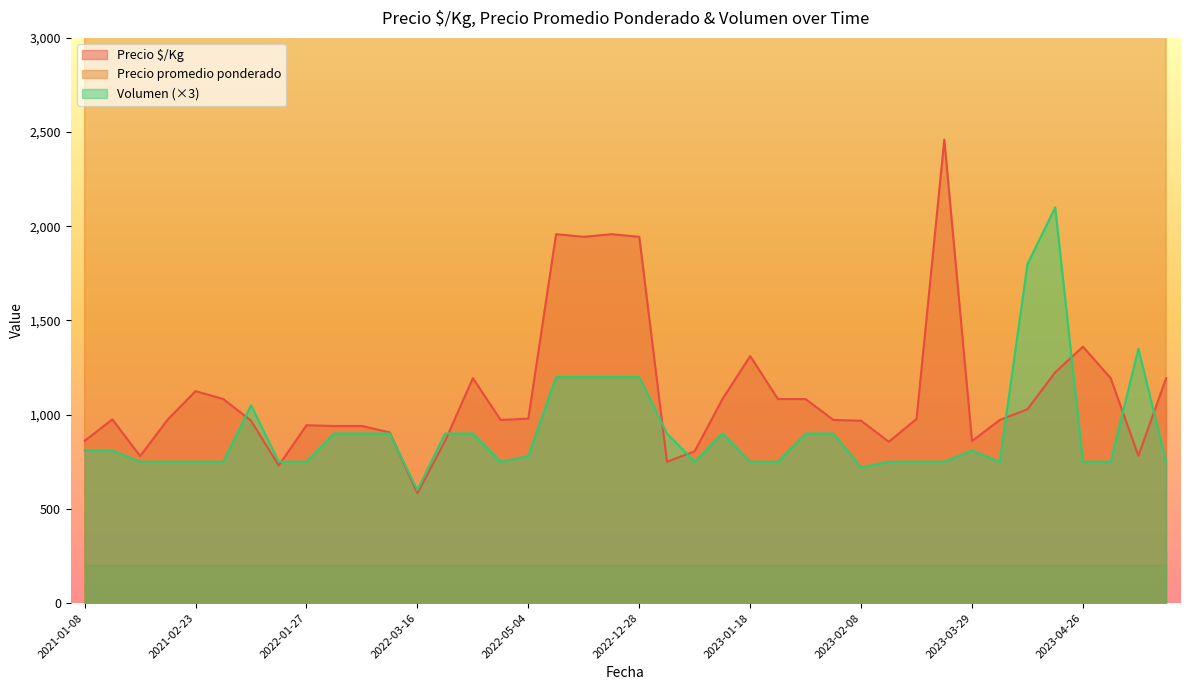

True or false: Precio $/Kg and Precio promedio ponderado intersect in this chart.

False